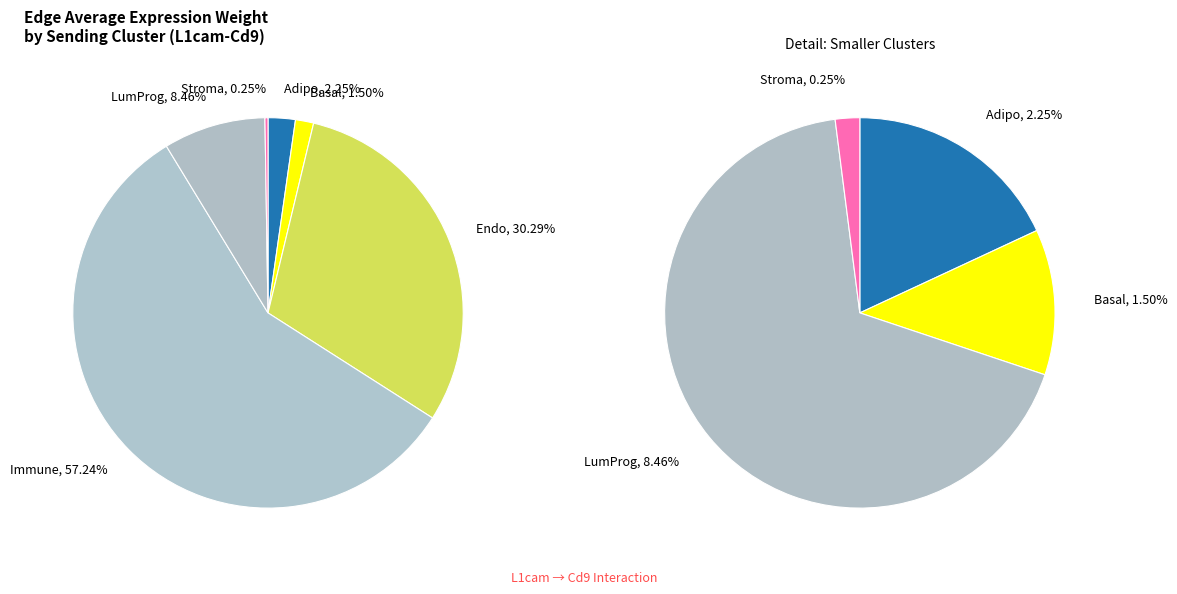

Which category accounts for the majority?

Immune